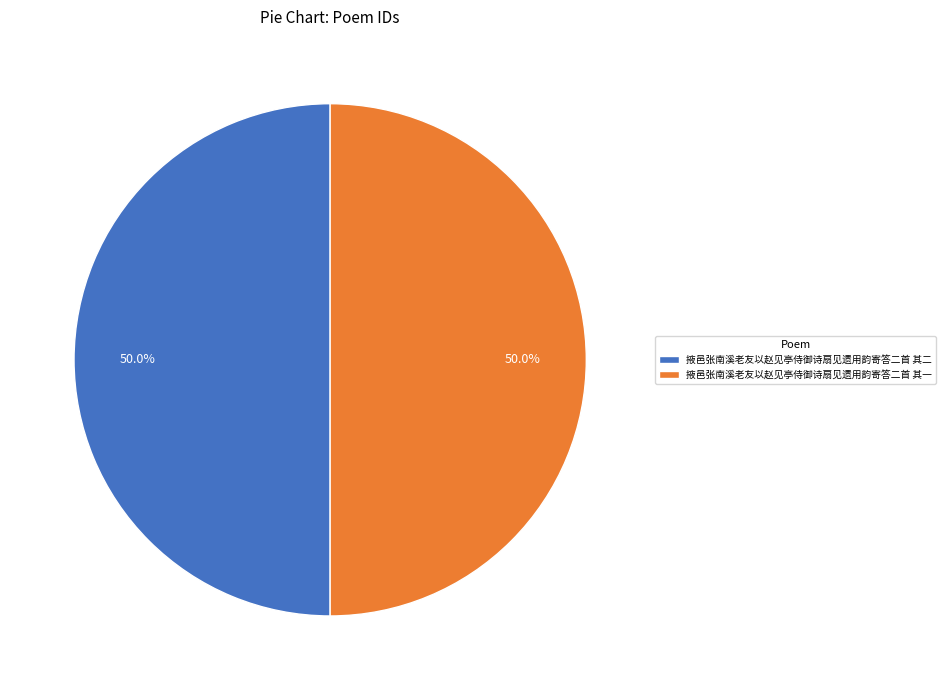

How much of the chart is everything except 掖邑张南溪老友以赵见亭侍御诗扇见遗用韵寄答二首 其一?

50.0%